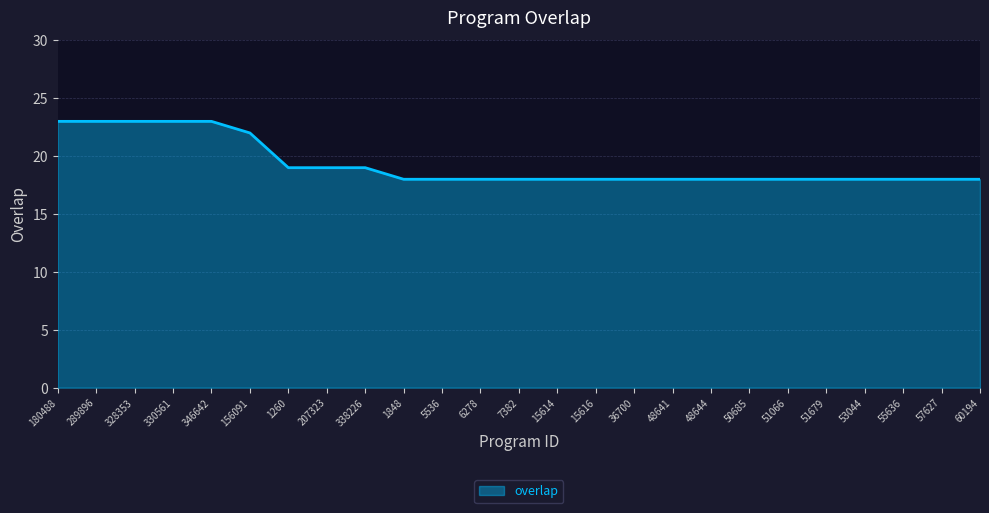

Reading left to right, extract all data points from this chart.

23	23	23	23	23	22	19	19	19	18	18	18	18	18	18	18	18	18	18	18	18	18	18	18	18